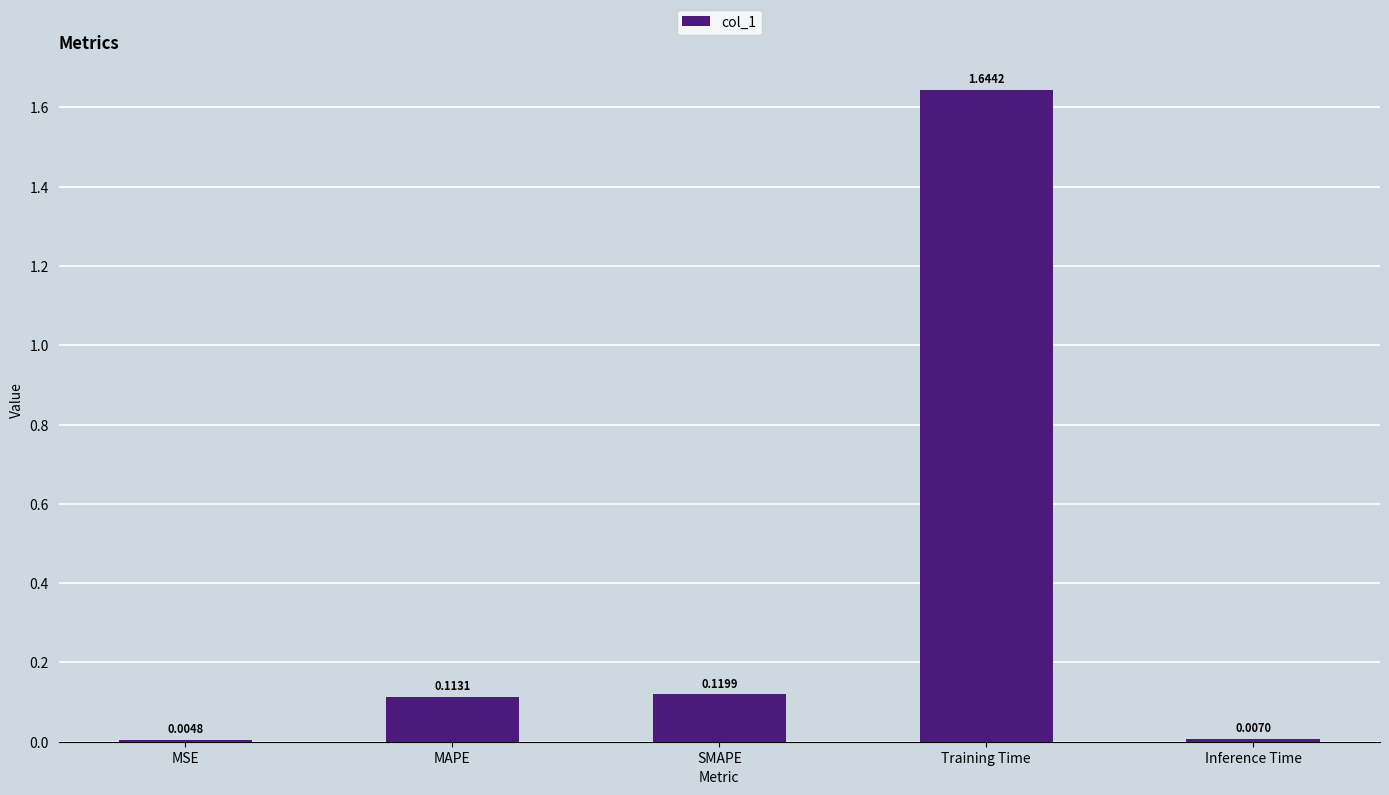

Which category has the highest value across all series?

Training Time